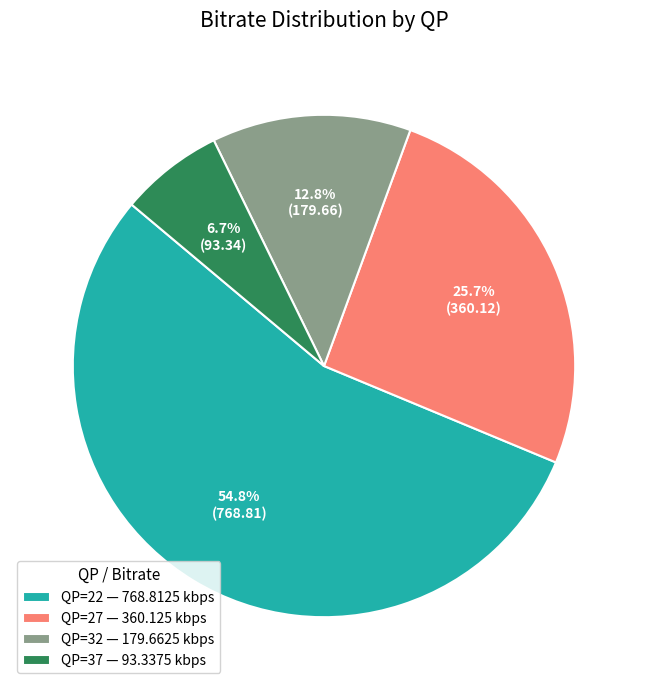

Does any single category account for the majority?

Yes